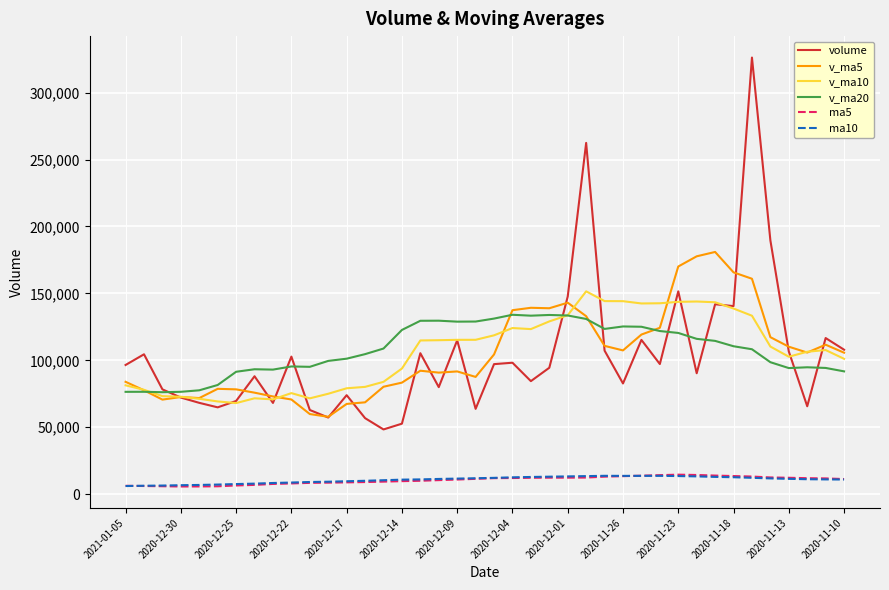

What is the maximum value for ma10?

13700.0